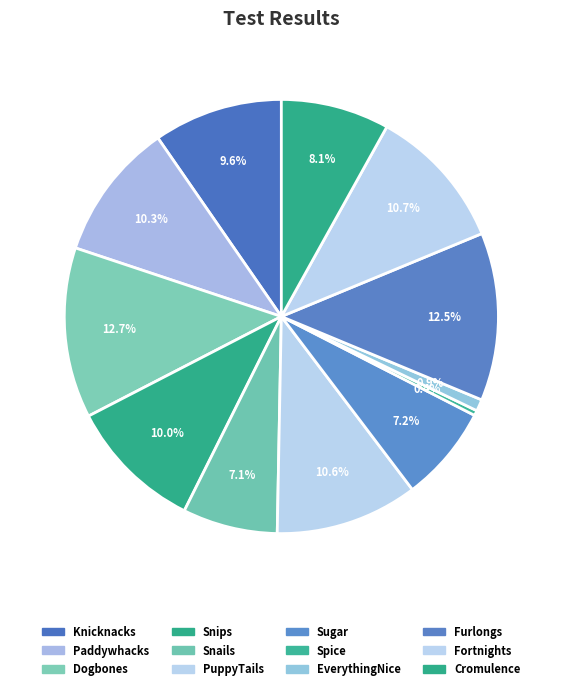

What percentage is the Cromulence slice, to the nearest percent?

8%